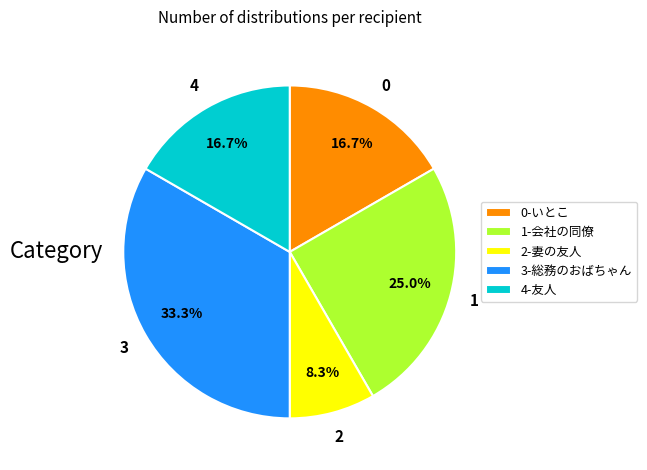

What portion of the pie excludes 3-総務のおばちゃん?

66.7%